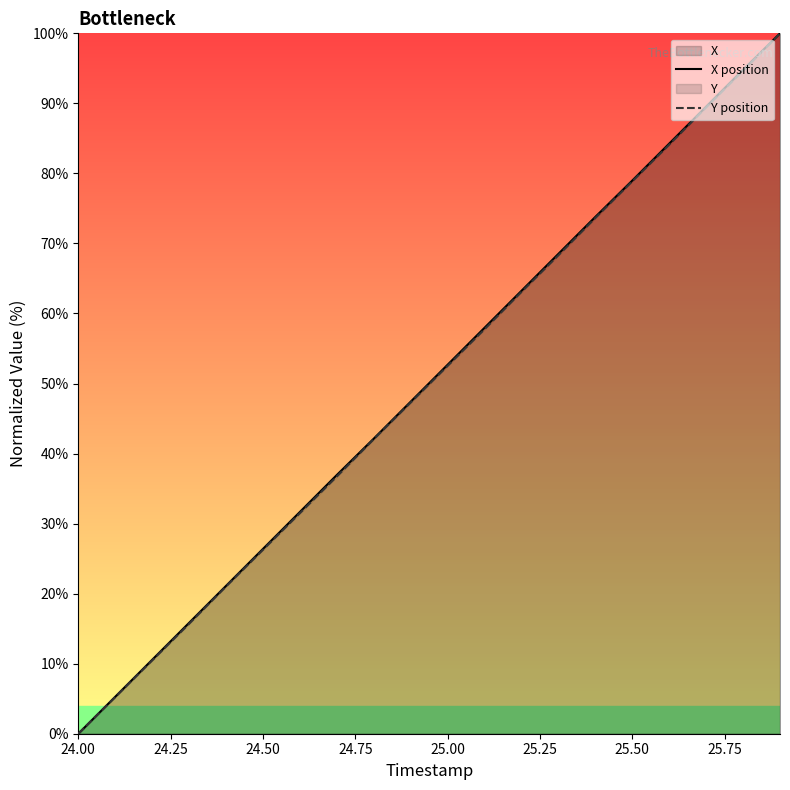

How many data points in Y position are less than 52?

10